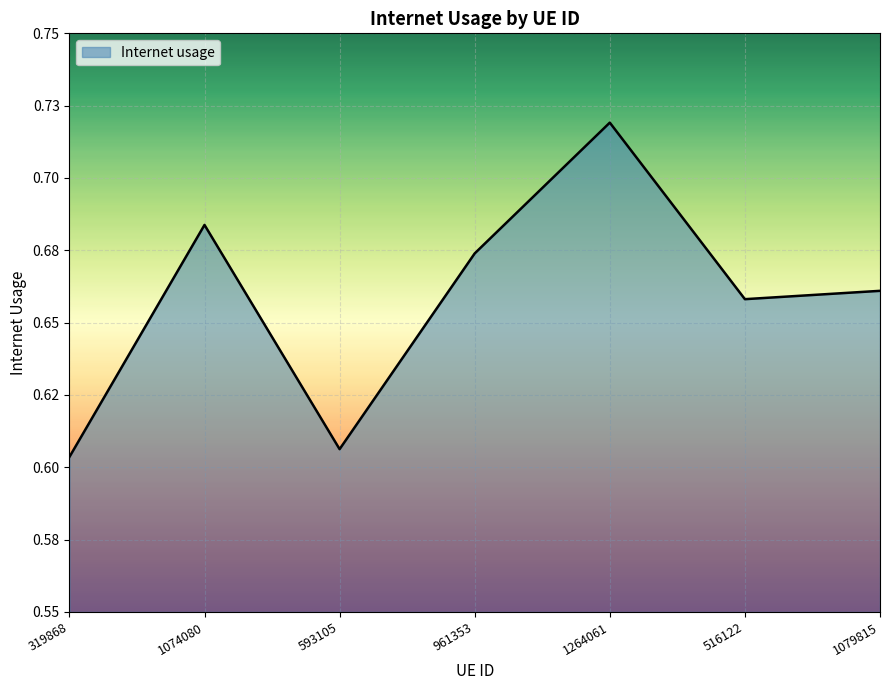

Does the chart display data point markers on the line(s)?

No